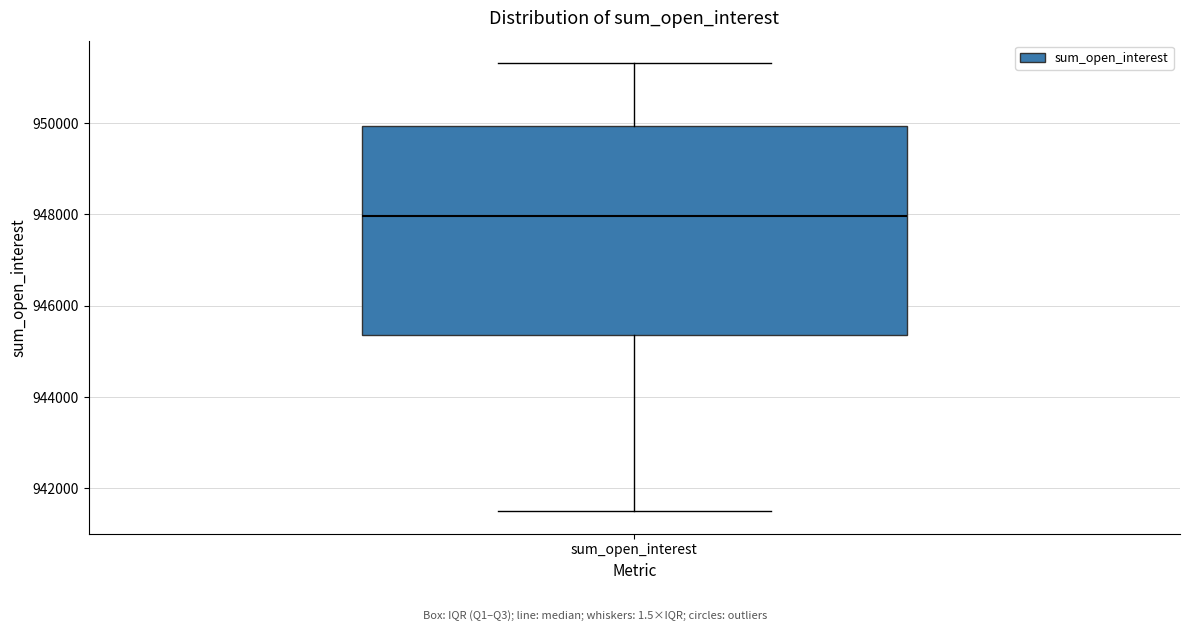

Transcribe this box plot: give where the median line is, the range the box spans, and where the two whiskers end, as read against the y-axis. The values are not printed on the chart, so give them approximately, as read against the axis.

median 948000, box 945400 to 950000, whiskers 941600 to 951400